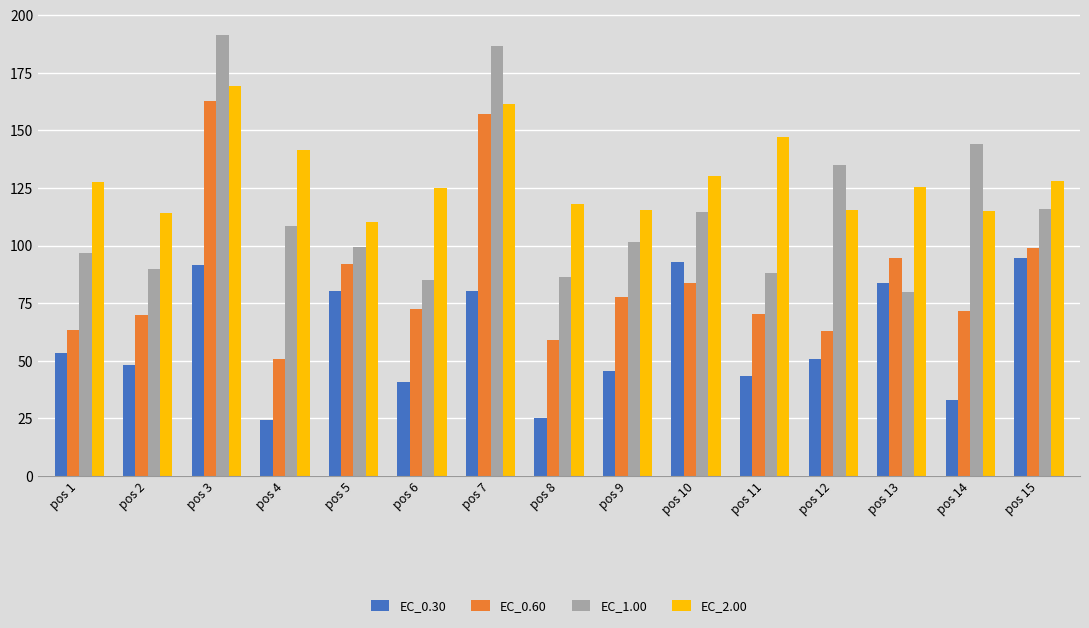

What is the value of the EC_1.00 bar at the 8th from the left?

86.5